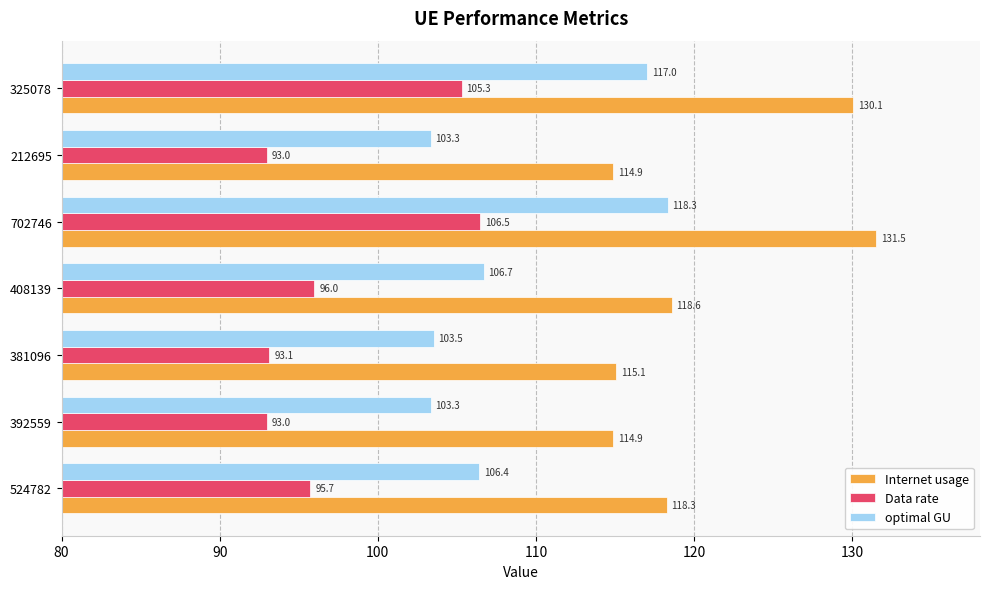

What is the smallest value displayed?

93.0